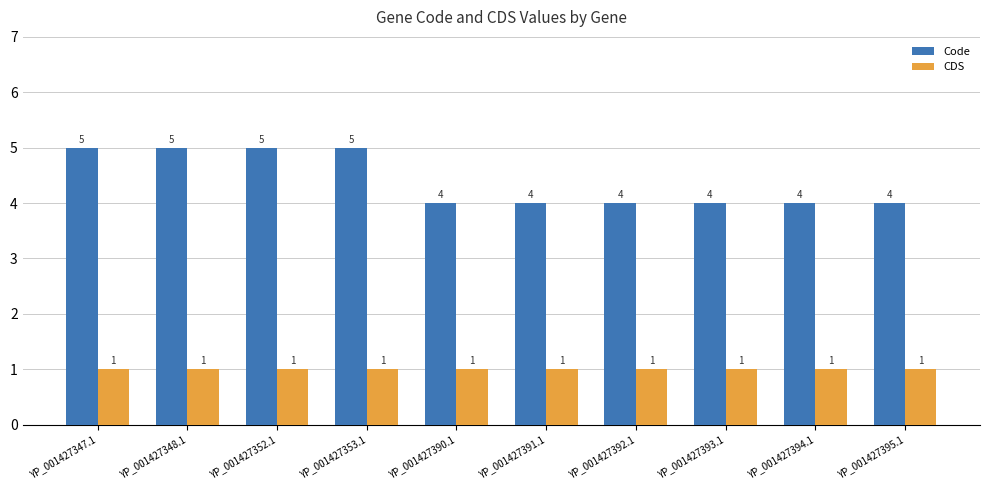

What is the total value across all series at YP_001427353.1?

6